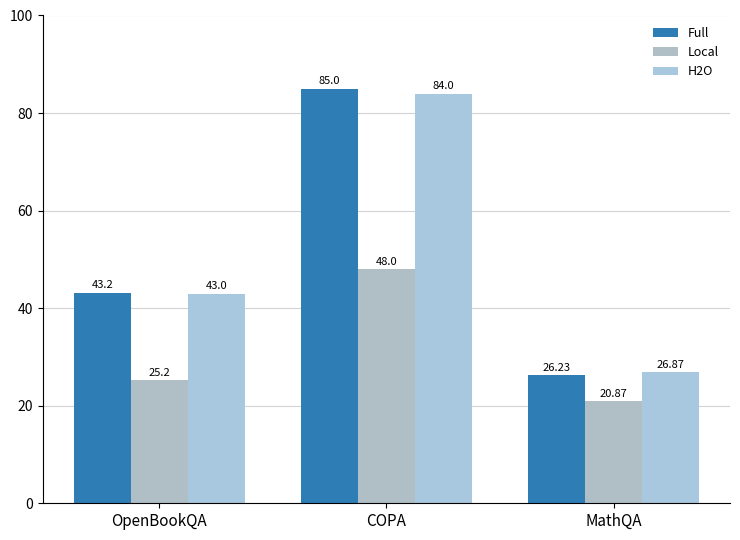

Reading left to right, what are all the values shown in this chart?

Full: OpenBookQA=43.2	COPA=85.0	MathQA=26.2
Local: OpenBookQA=25.2	COPA=48.0	MathQA=20.9
H2O: OpenBookQA=43.0	COPA=84.0	MathQA=26.9